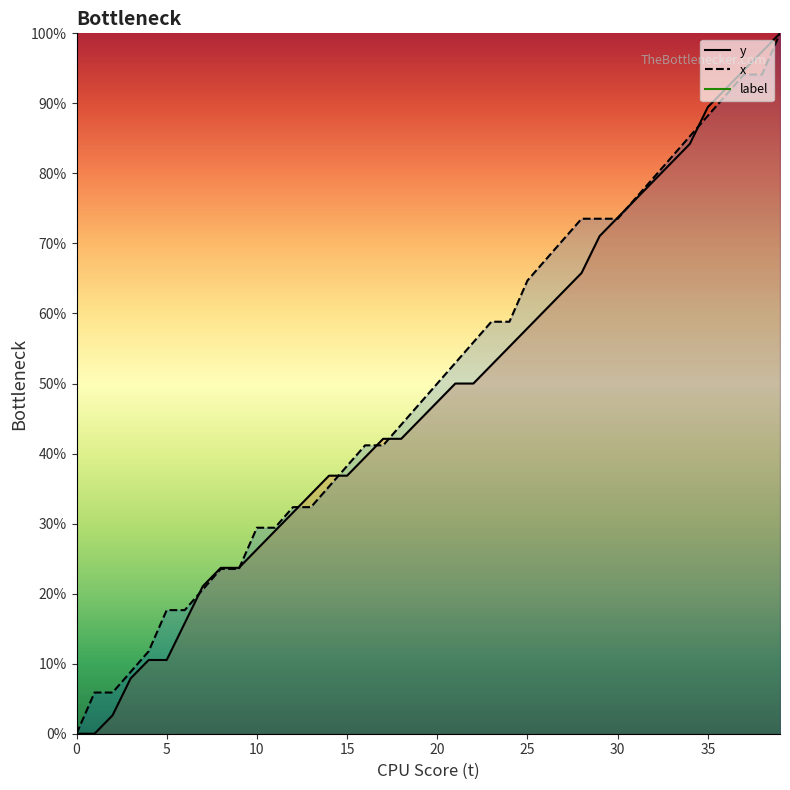

Which series ends up on top after the final intersection of x and y?

y